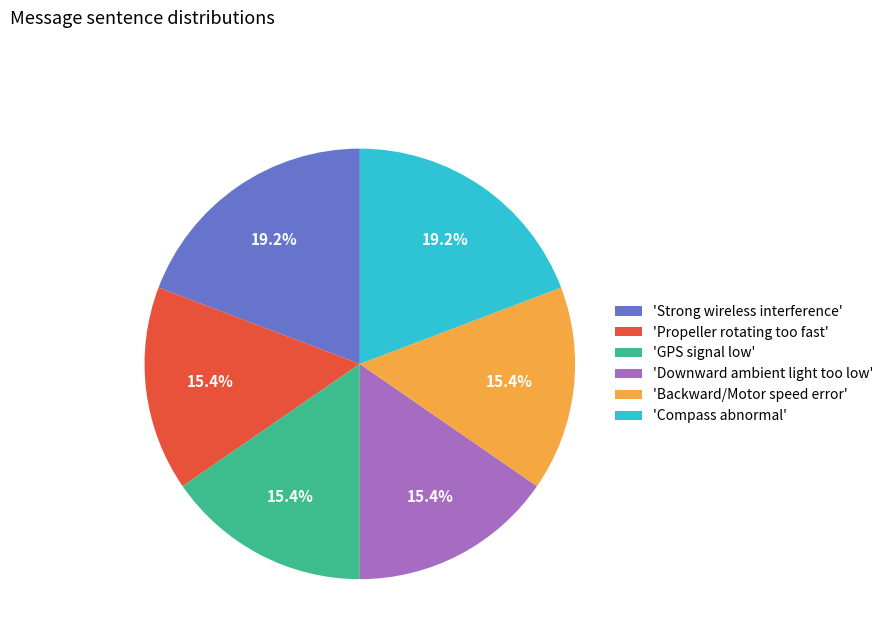

Do 'GPS signal low' and 'Downward ambient light too low' together represent more than half of the pie?

No